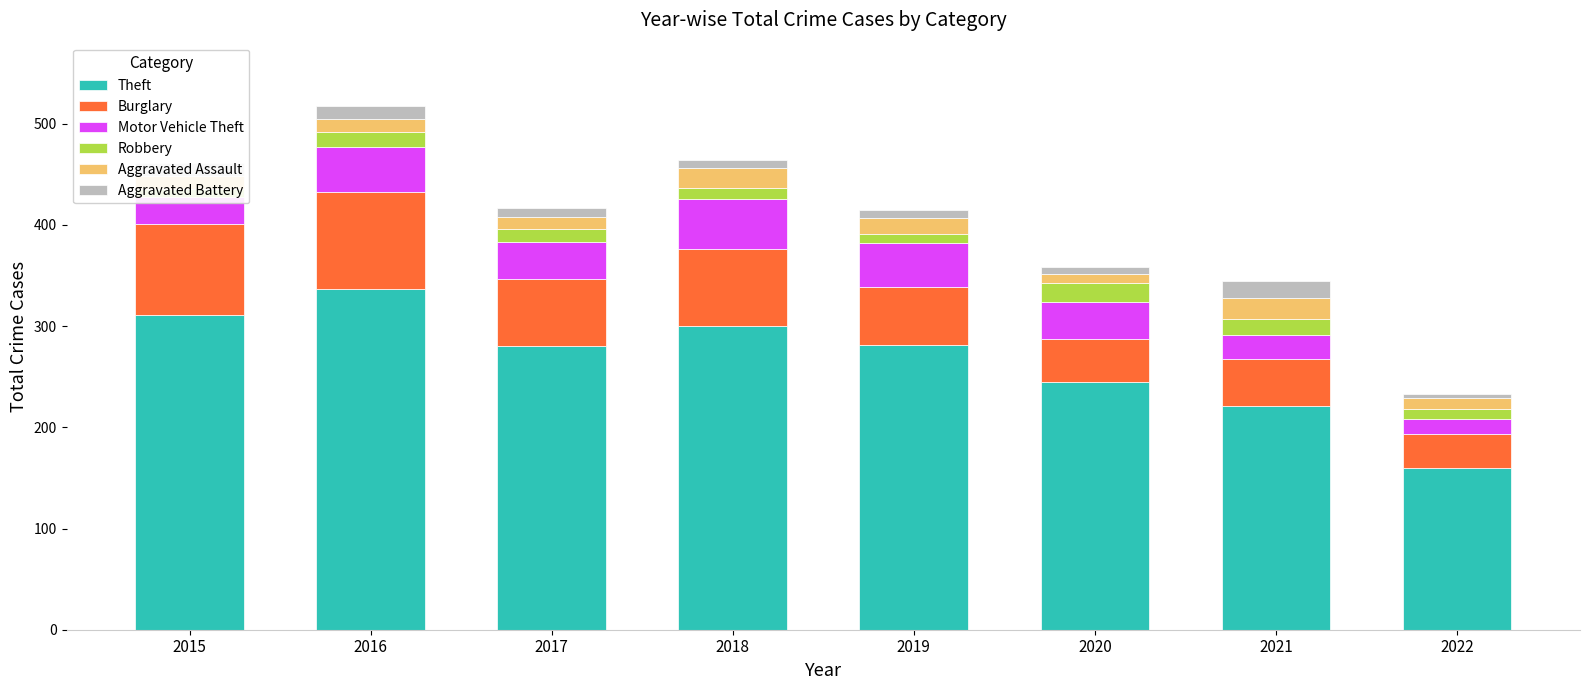

Which series has the widest spread of values?

Theft